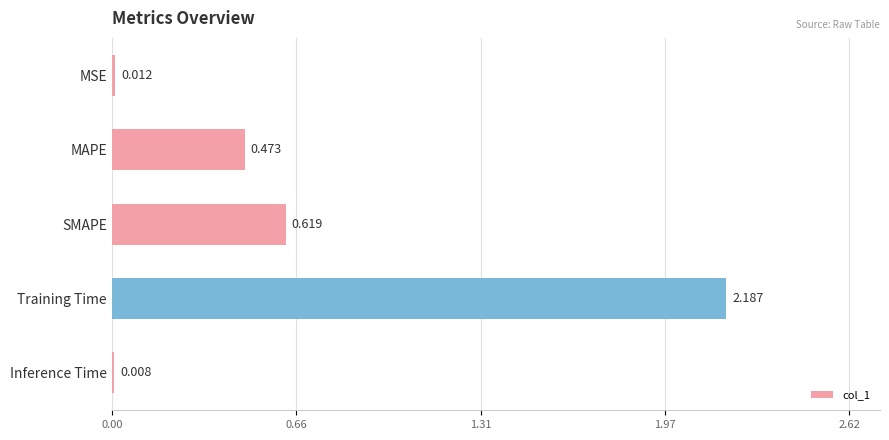

Are the bars grouped side by side (vs. stacked)?

No